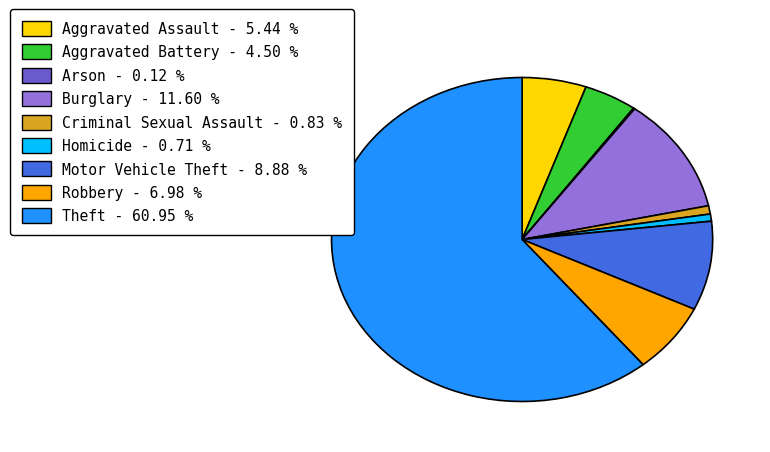

Do Theft - 60.95 % and Aggravated Assault - 5.44 % together represent more than half of the pie?

Yes